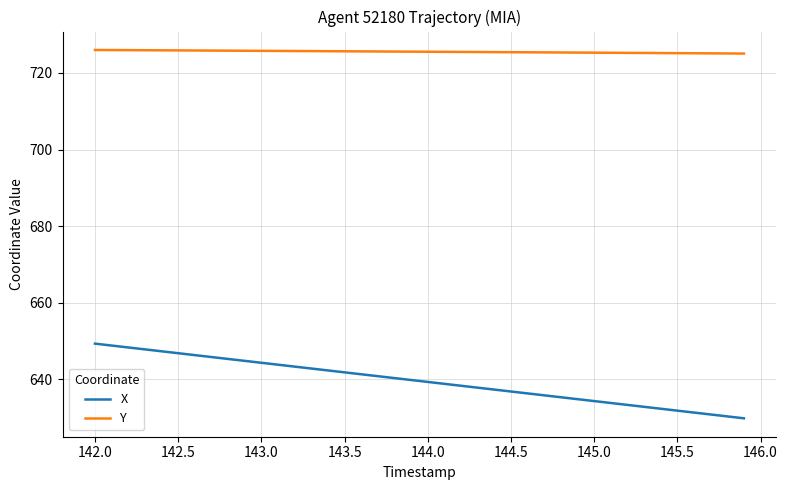

Which series has the largest range (max minus min)?

X